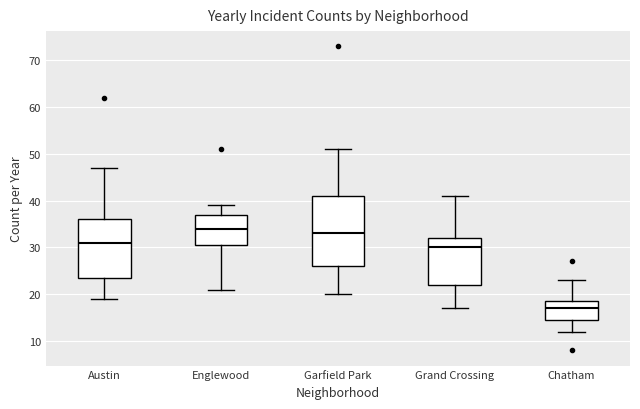

Which box has the lowest median line?

Chatham